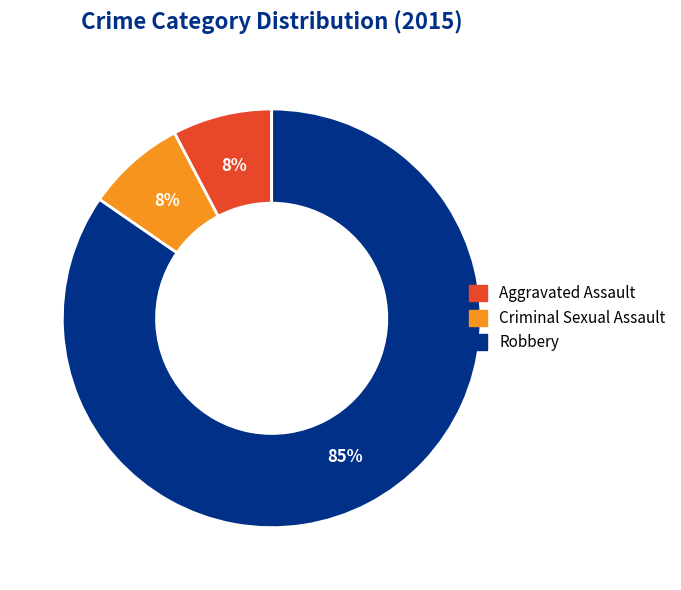

Which category has the biggest portion of the pie?

Robbery